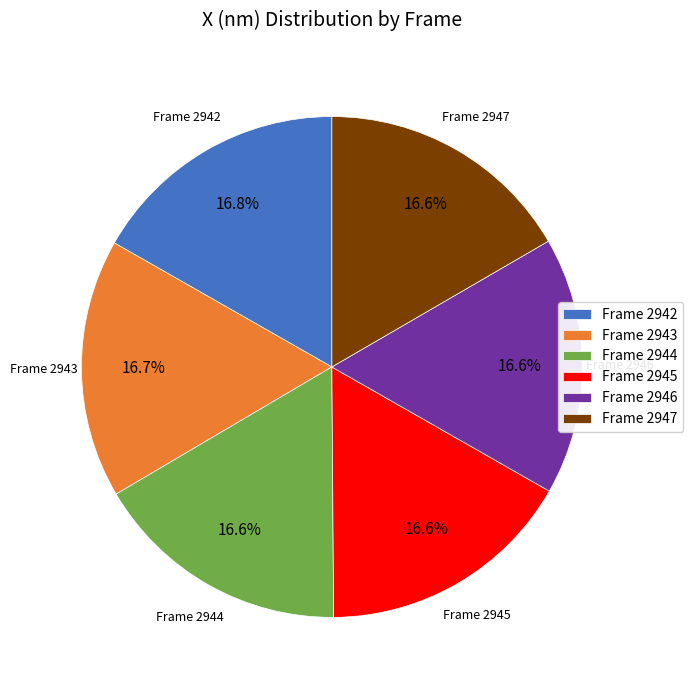

What is the ratio of the value at Frame 2947 to the value at Frame 2945?

1.0